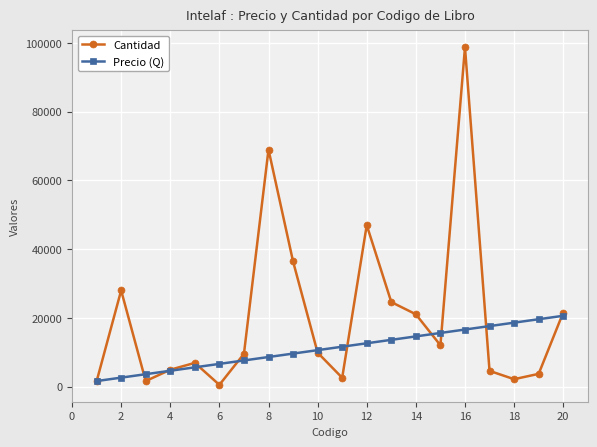

Which series has the largest range (max minus min)?

Cantidad